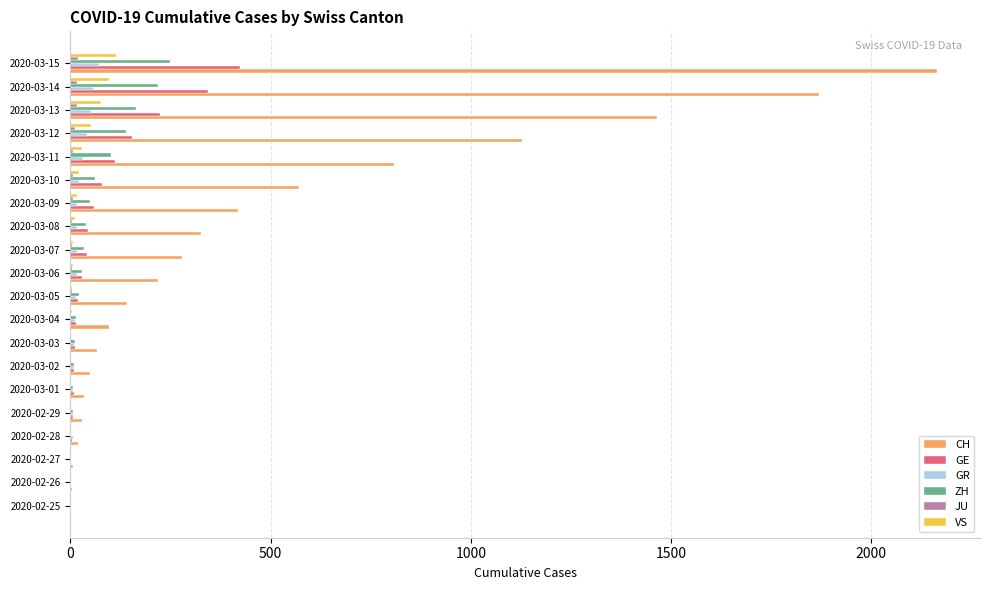

Where is GE nearest to the value 212?

2020-03-13